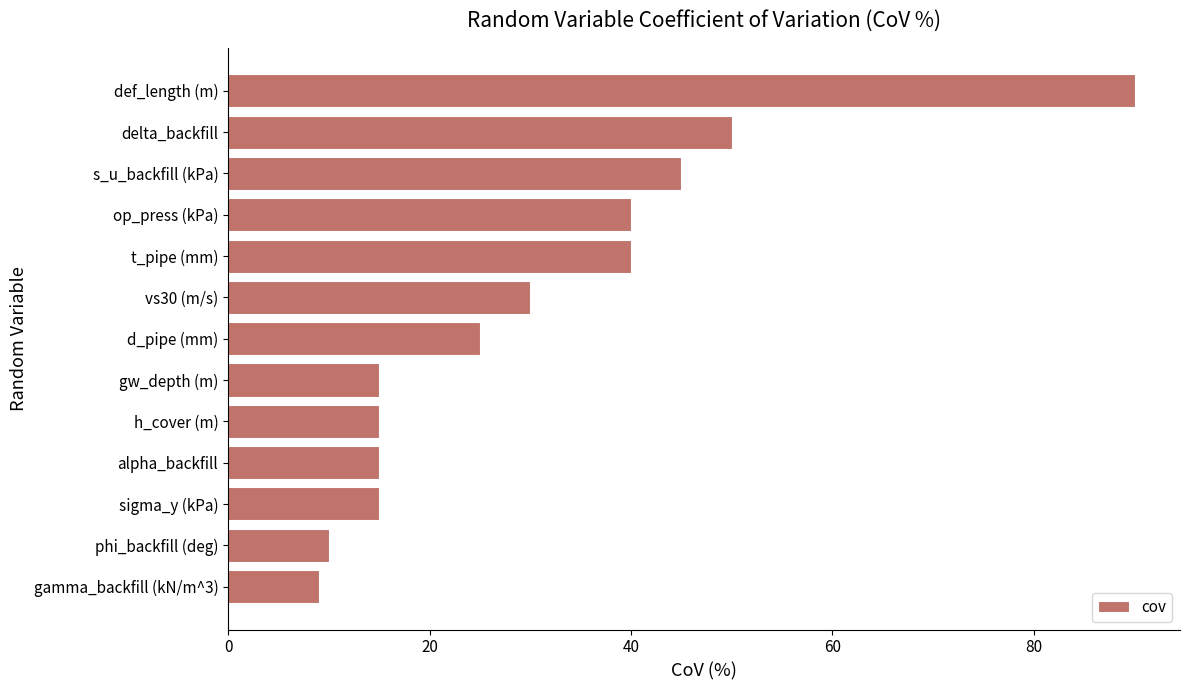

Where is the data nearest to the value 49?

delta_backfill